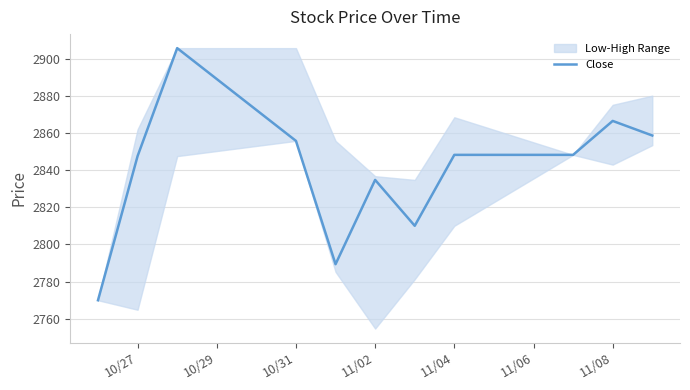

Reading left to right, transcribe all the data shown in this chart.

2769.9	2847.6	2905.7	2855.8	2789.3	2834.8	2810.0	2848.2	2848.2	2866.5	2858.7